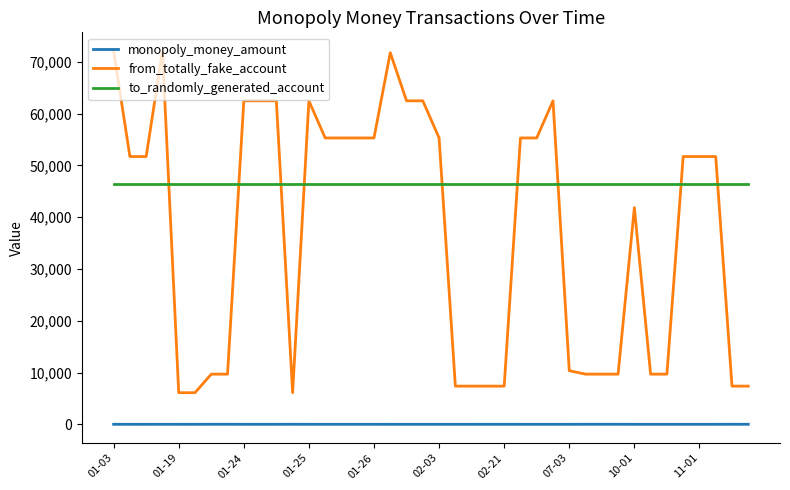

How many series are shown in this chart?

3